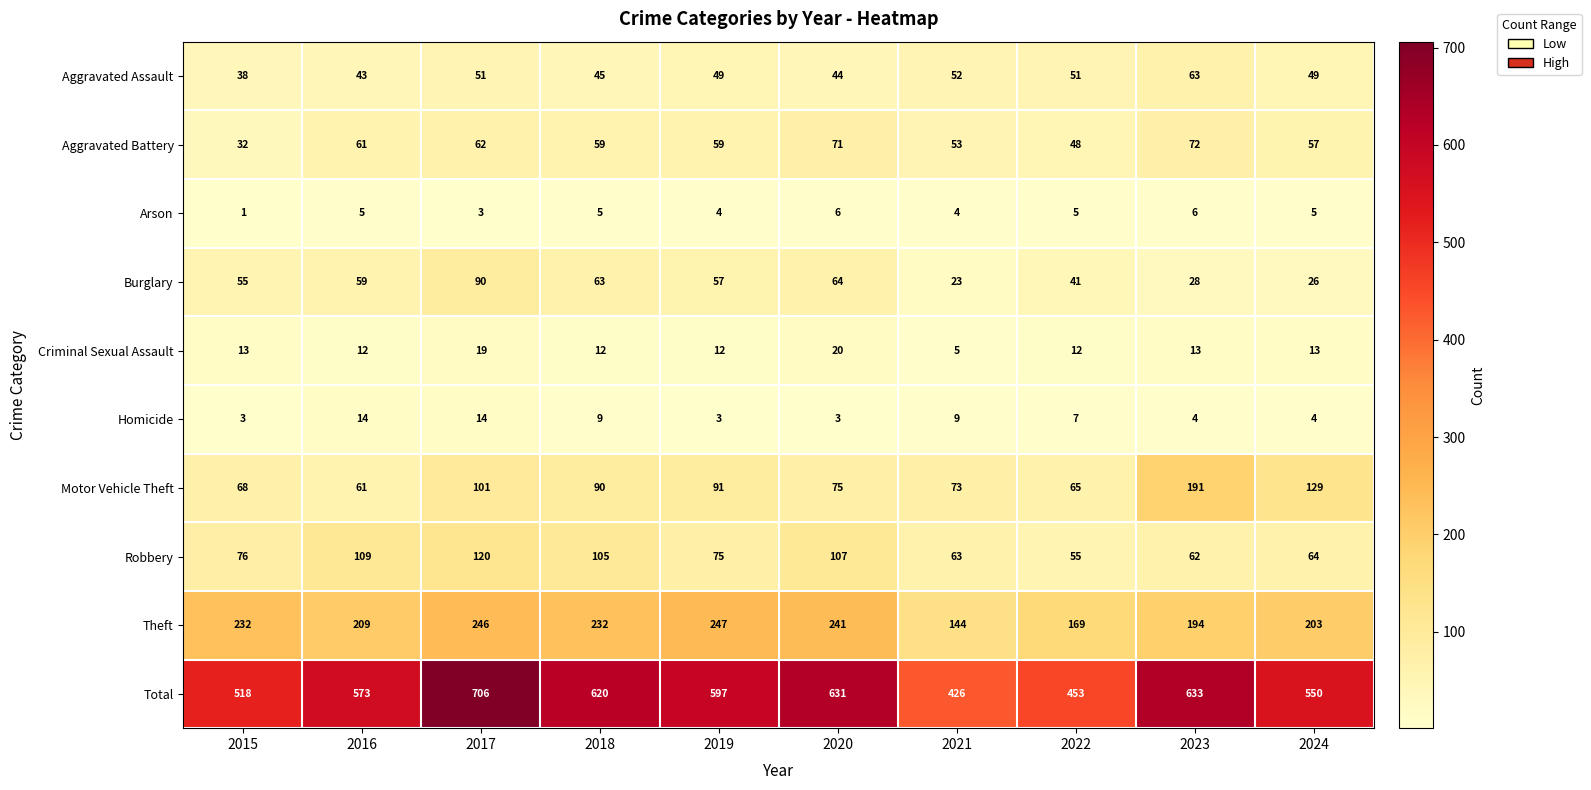

What is the difference between the highest and lowest values at 2024?

546